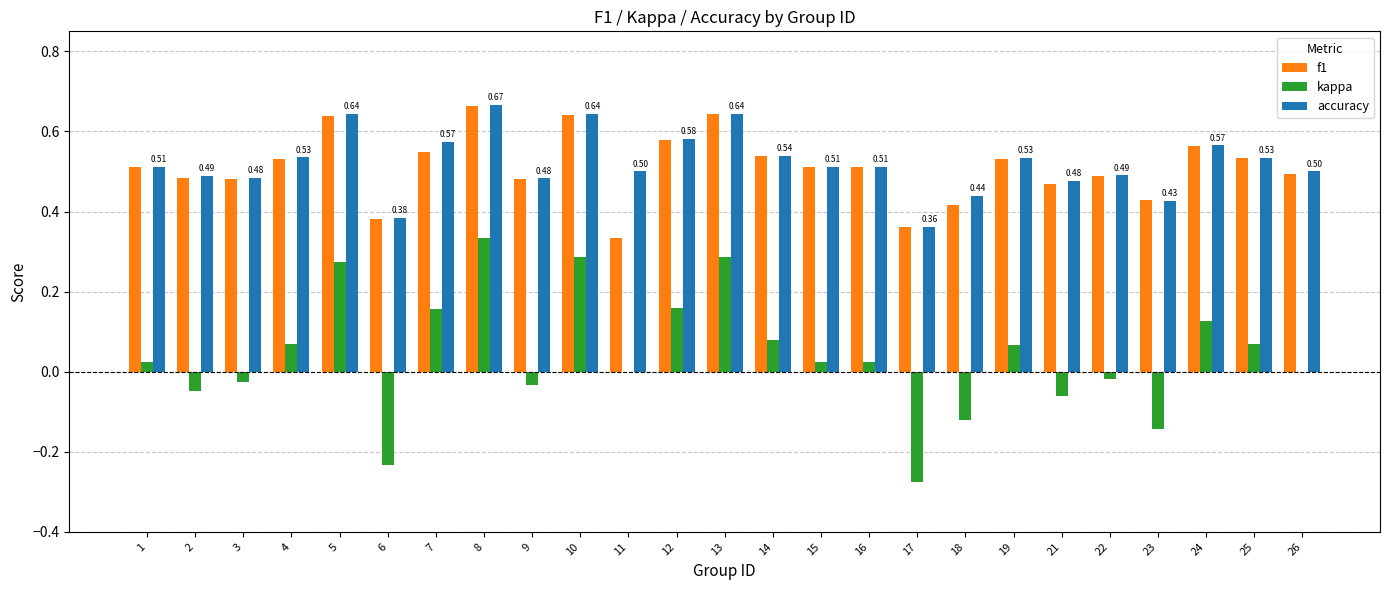

Is the value of accuracy at 1 greater than the value of kappa at 1?

Yes